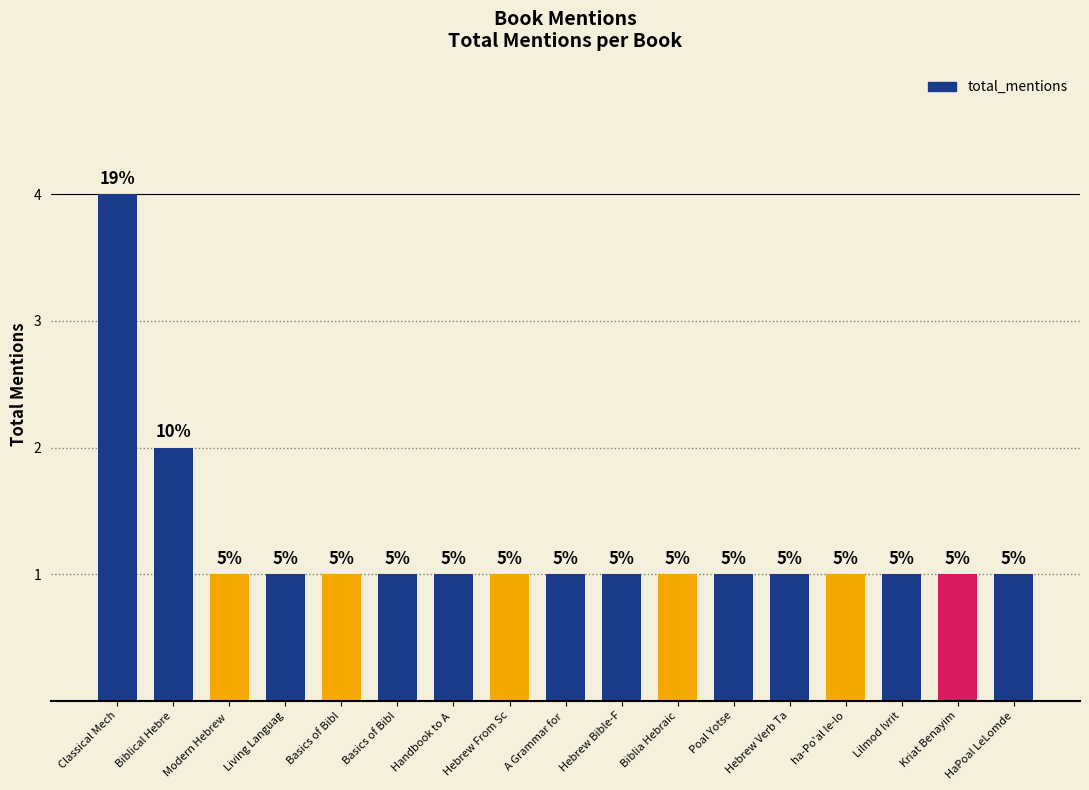

What is the average value?

1